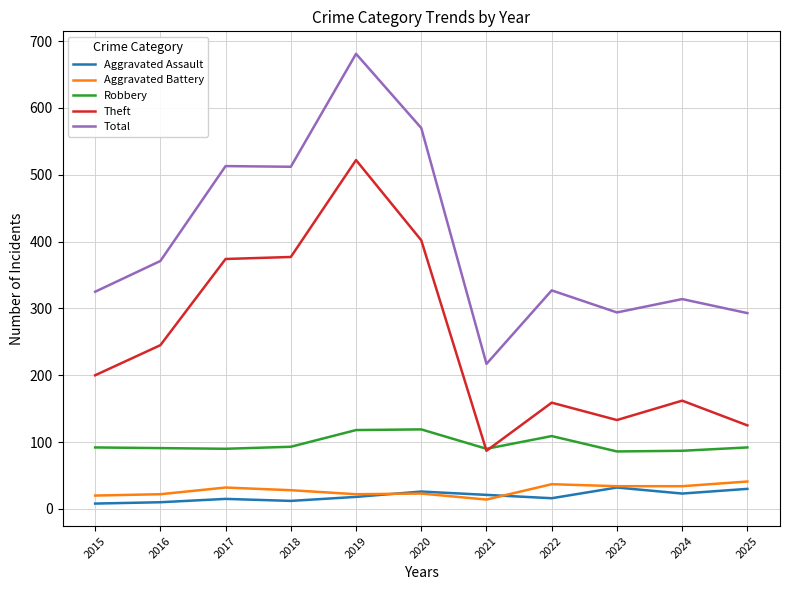

What is the sum of the Aggravated Battery values at 2021 and 2023?

48